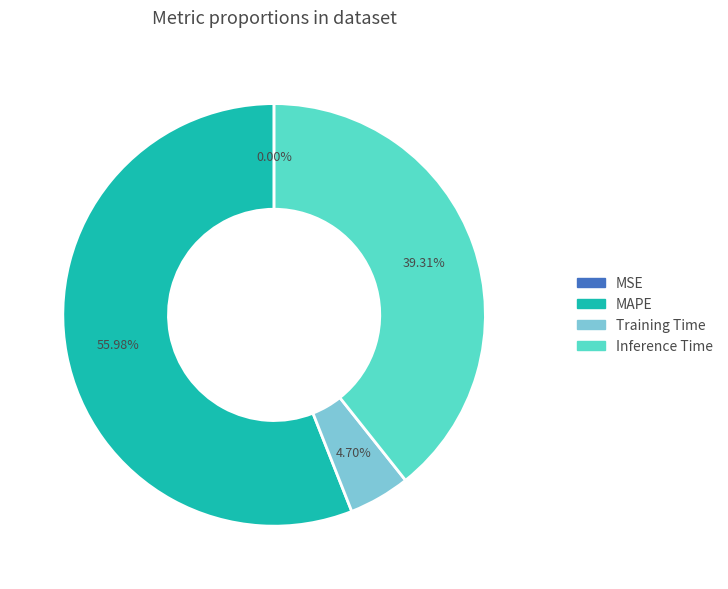

Which category has the biggest portion of the pie?

MAPE